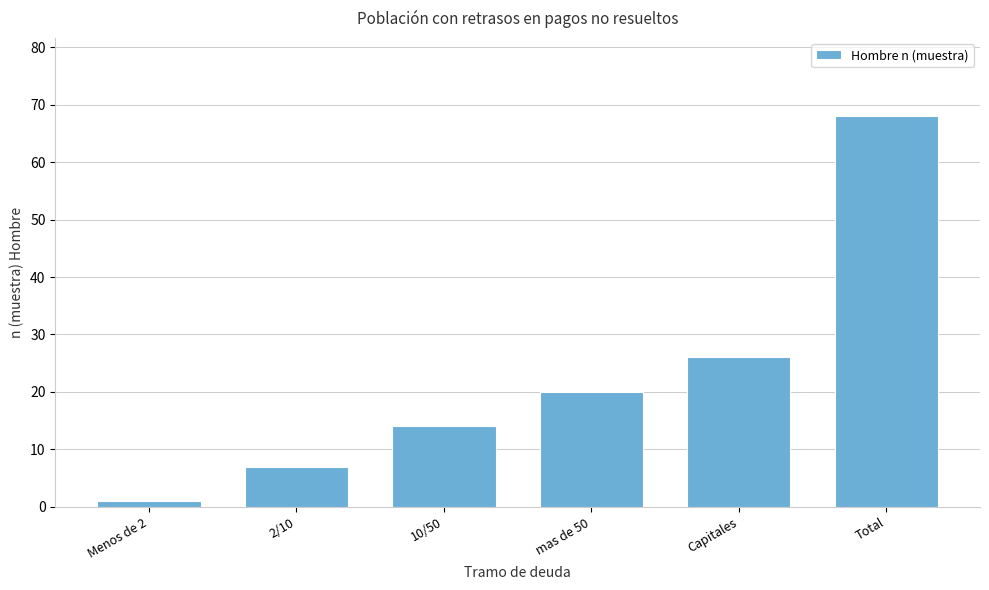

Reading left to right, what are all the values shown in this chart?

1	7	14	20	26	68